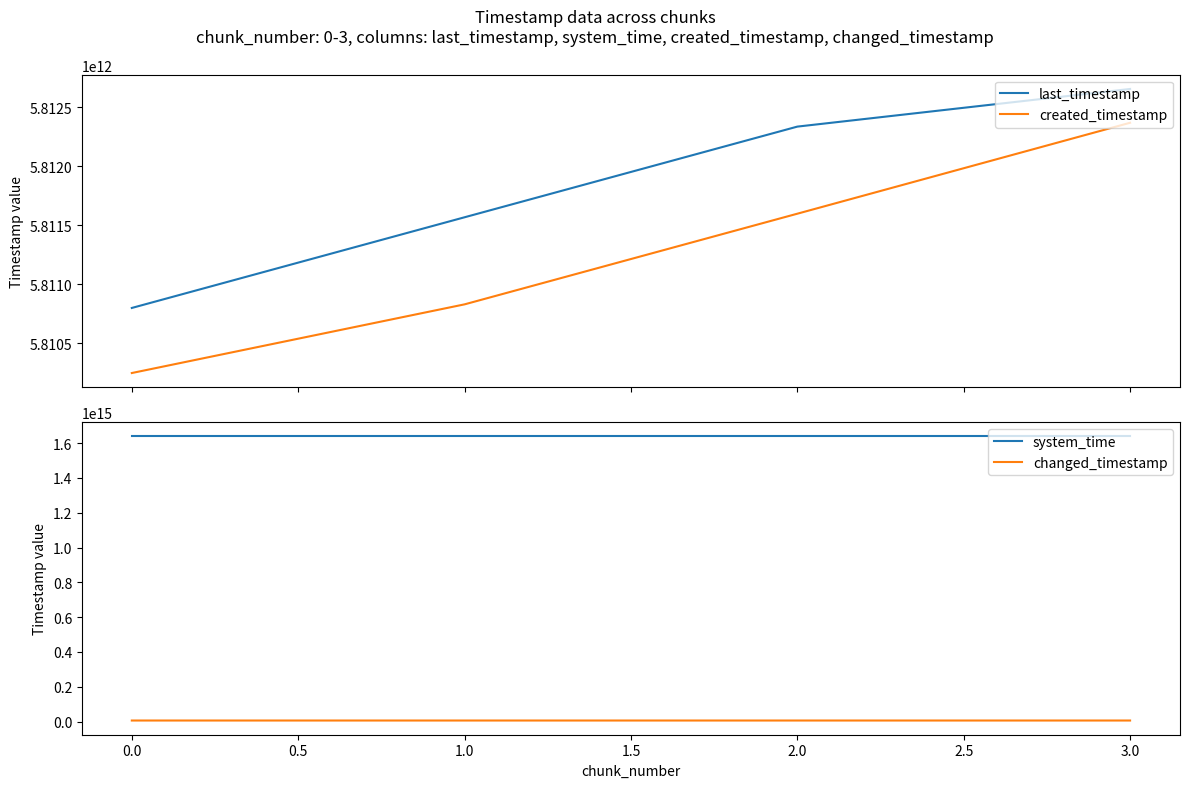

True or false: last_timestamp and created_timestamp cross at least once.

False